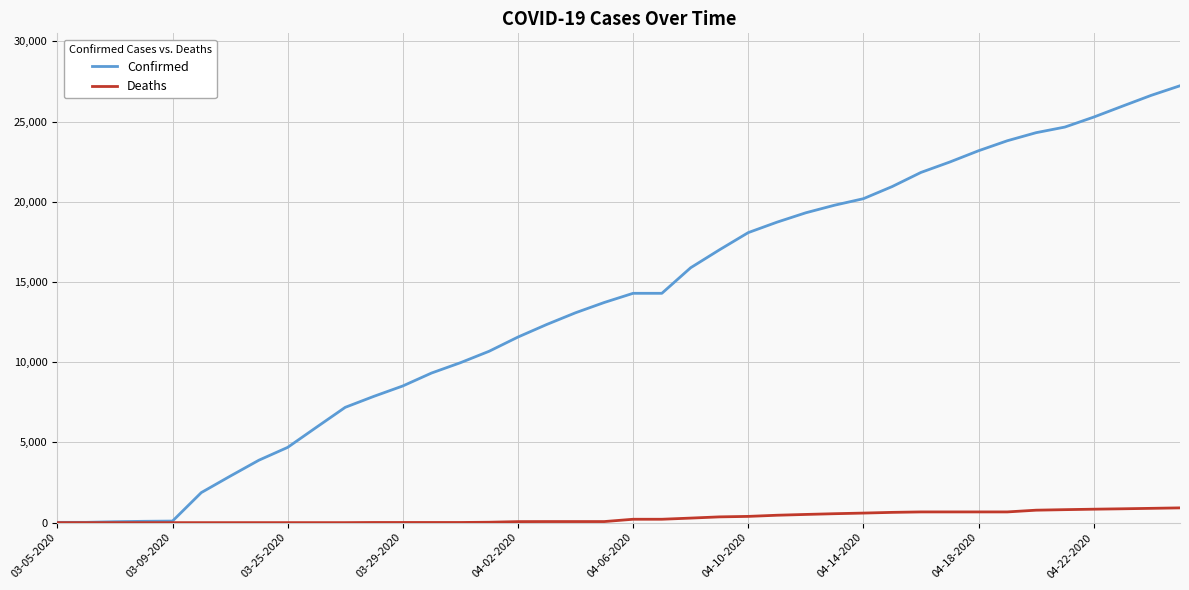

List the series in order of their peak value, highest first.

Confirmed, Deaths